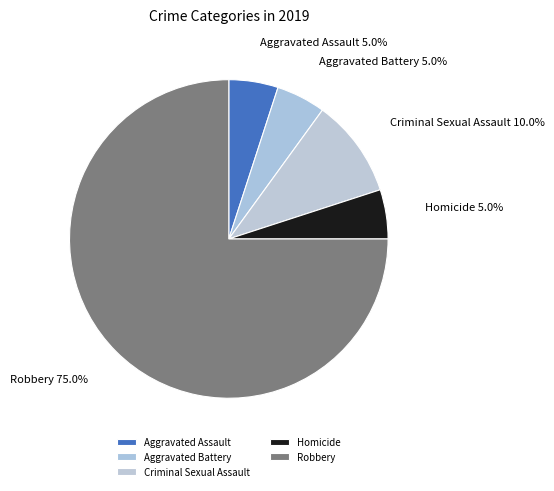

Is there any slice that represents more than half of the pie?

Yes